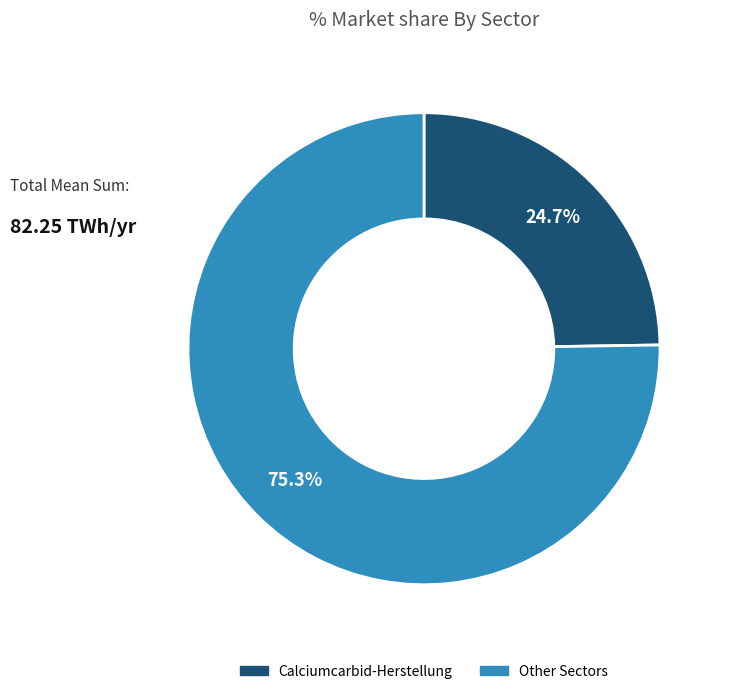

Does any single category account for the majority?

Yes